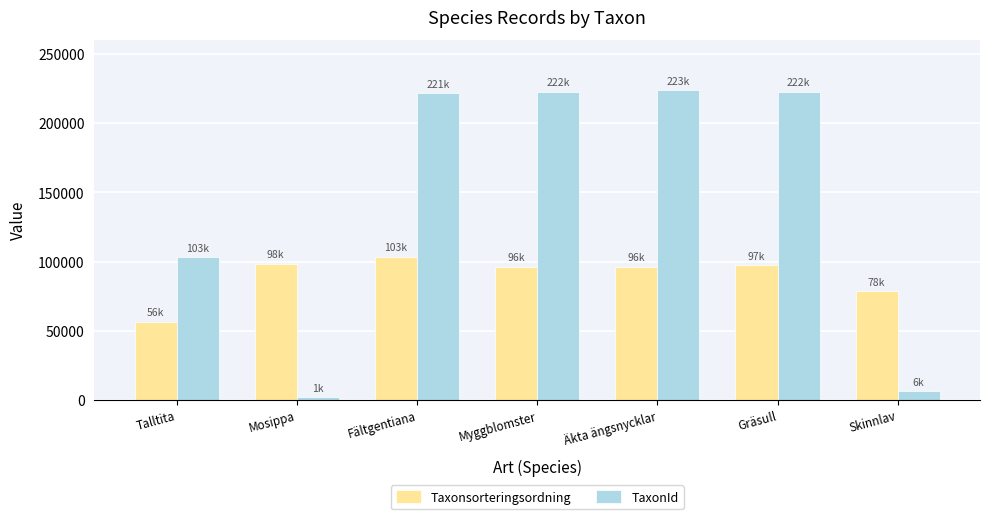

What is the value of the Taxonsorteringsordning bar at the 6th from the left?

97308